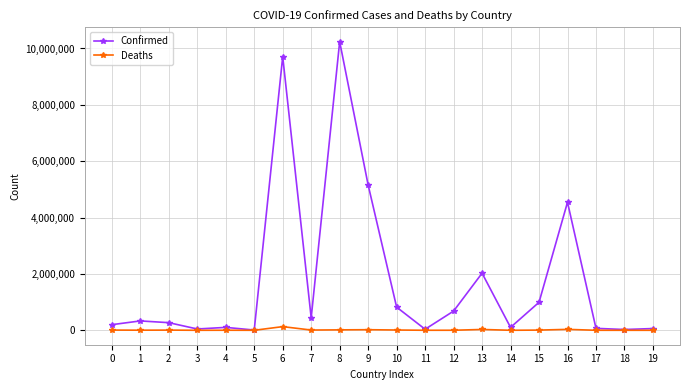

Rank the series by their maximum value, from highest to lowest.

Confirmed, Deaths